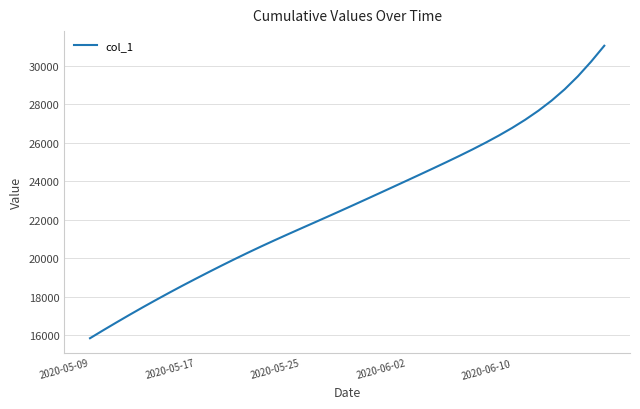

What is the greatest value displayed?

31039.5